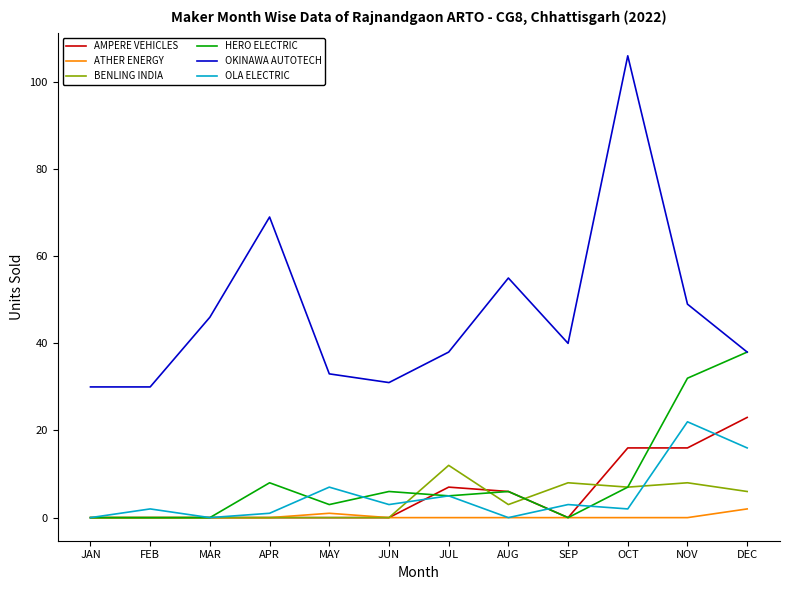

Which series has the largest total across all categories?

OKINAWA AUTOTECH